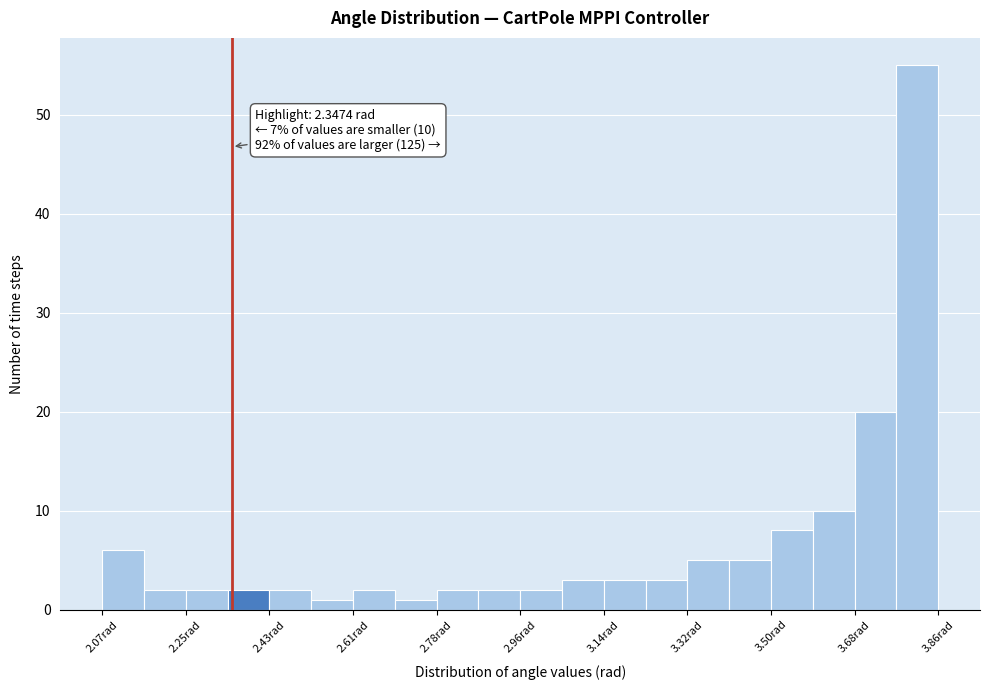

Which range on the x-axis has the tallest bar?

3.76 to 3.86